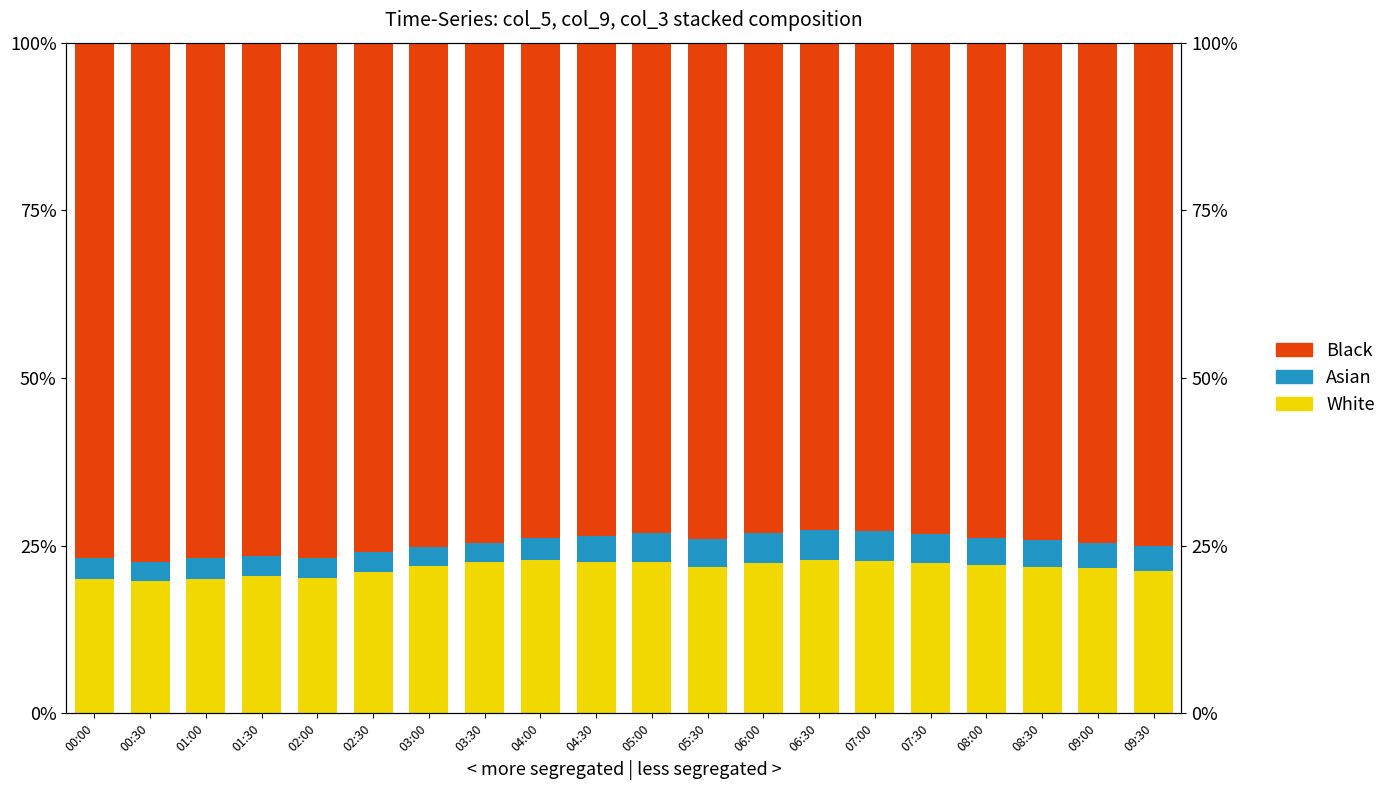

Count the number of data series in this chart.

3